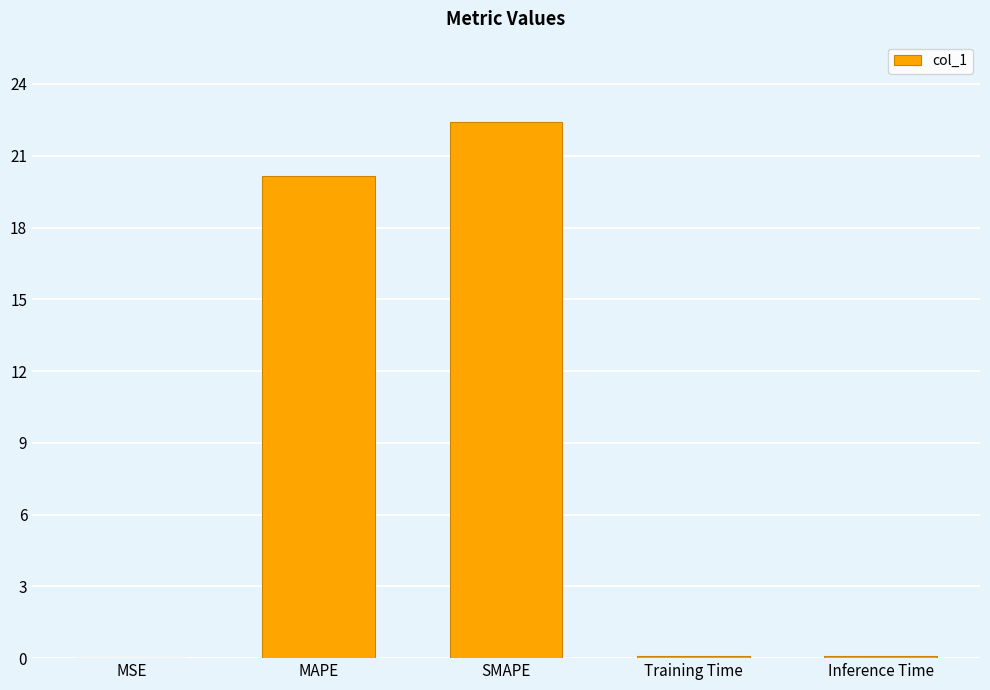

Count the number of categories in the chart.

5